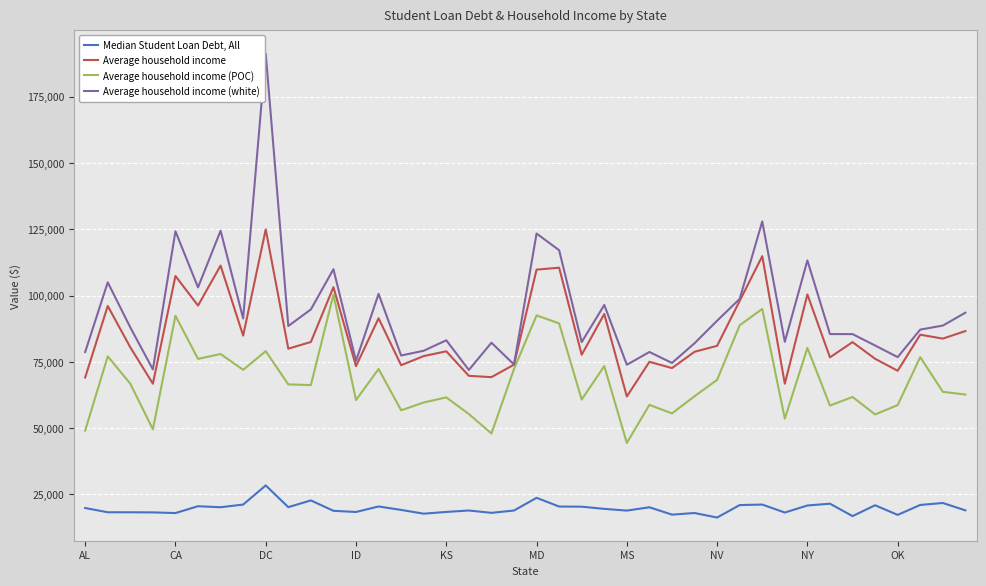

What is the highest value of the Average household income (white) series?

191228